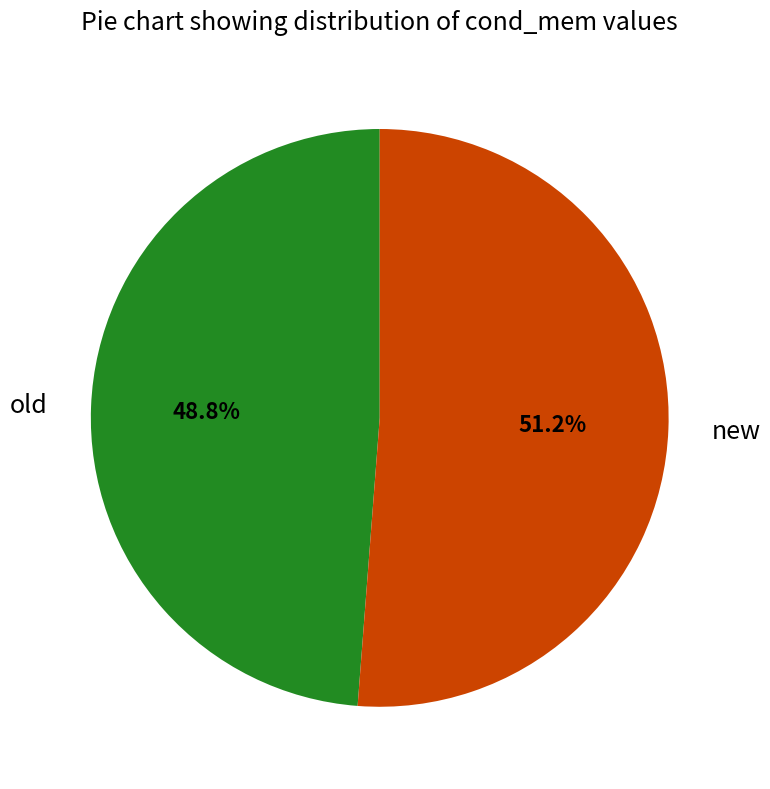

Which slice is the largest?

new